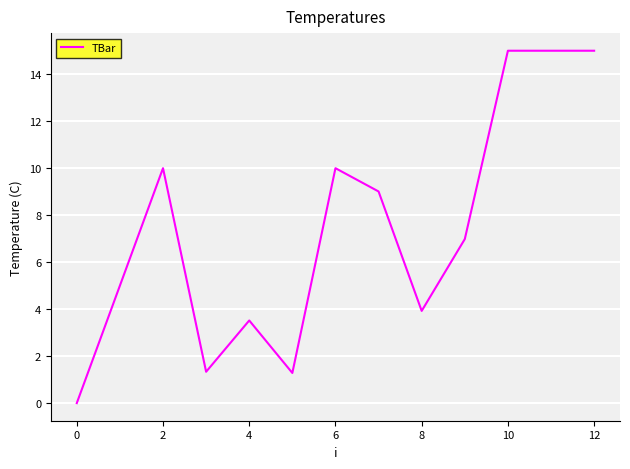

What is the greatest value displayed?

15.0